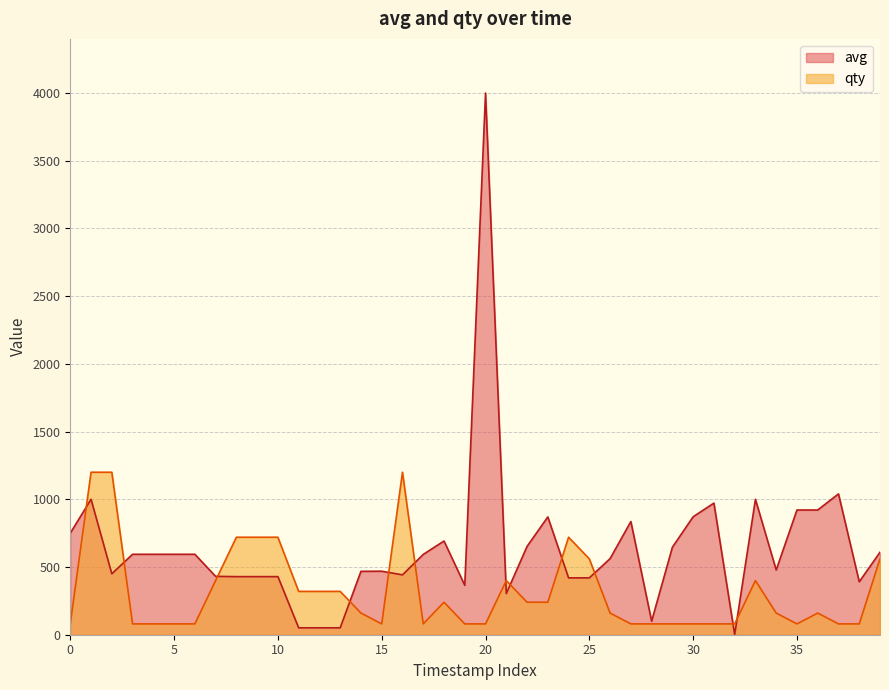

Reading right to left, what are all the values shown in this chart?

avg: 609.0	391.0	1040.0	921.0	921.0	478.0	1000.0	1.0	972.0	871.0	646.0	100.0	836.0	562.0	420.0	420.0	870.0	652.0	304.0	4000.0	365.0	692.0	593.0	442.0	469.0	468.0	51.0	51.0	51.0	429.0	429.0	429.0	431.0	594.0	594.0	594.0	594.0	450.0	1000.0	750.0
qty: 560.0	80.0	80.0	160.0	80.0	160.0	400.0	80.0	80.0	80.0	80.0	80.0	80.0	160.0	560.0	720.0	240.0	240.0	400.0	80.0	80.0	240.0	80.0	1200.0	80.0	160.0	320.0	320.0	320.0	720.0	720.0	720.0	400.0	80.0	80.0	80.0	80.0	1200.0	1200.0	80.0